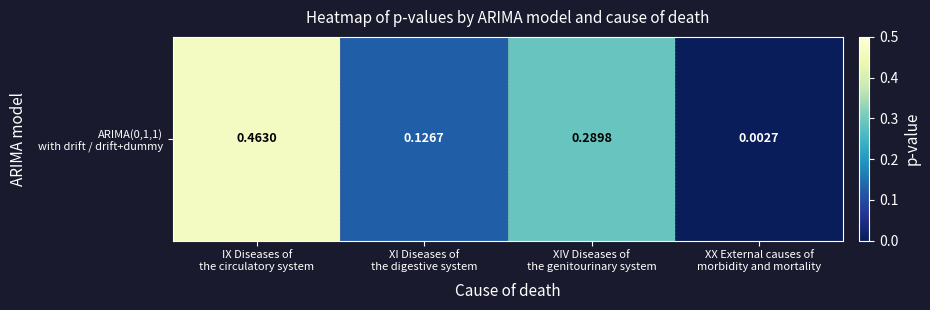

Reading left to right, list all the values displayed in this chart.

0.5	0.1	0.3	0.0